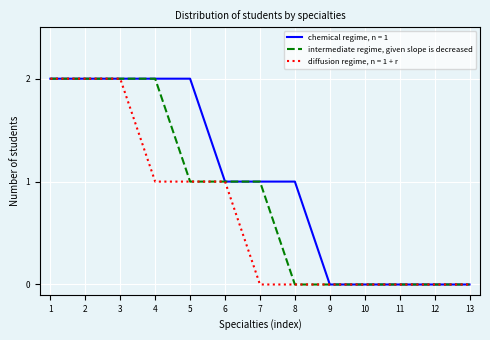

The value of intermediate regime, given slope is decreased at 7 is 1. True or false?

True